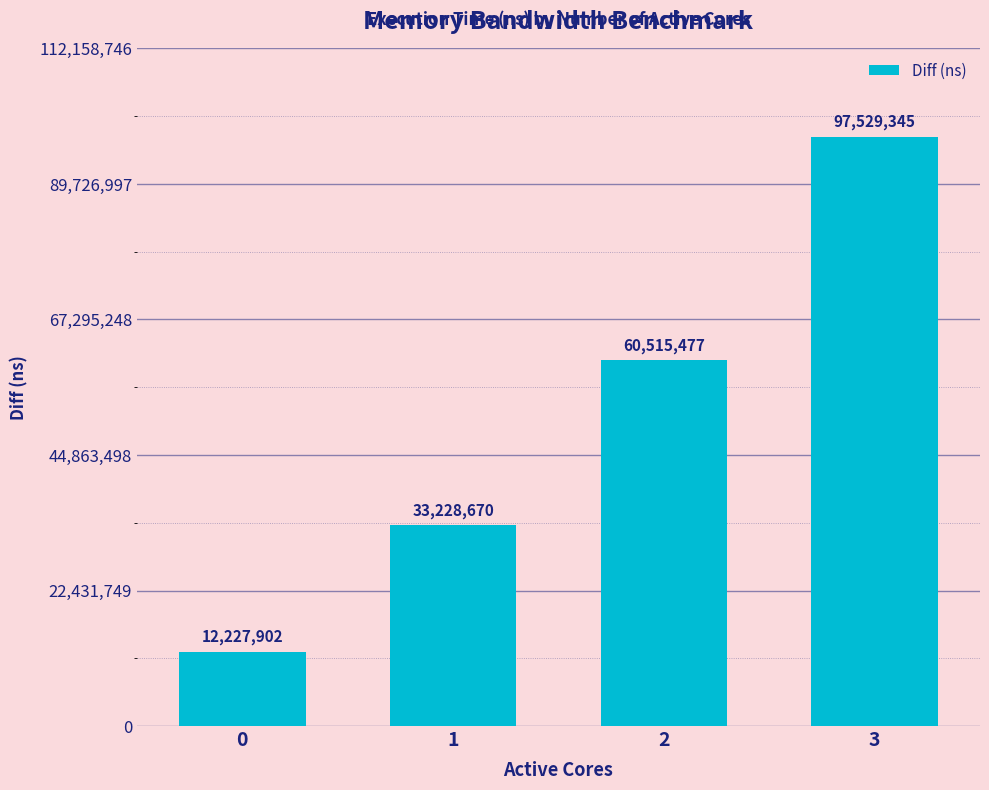

At which label is the value closest to 54878623?

2